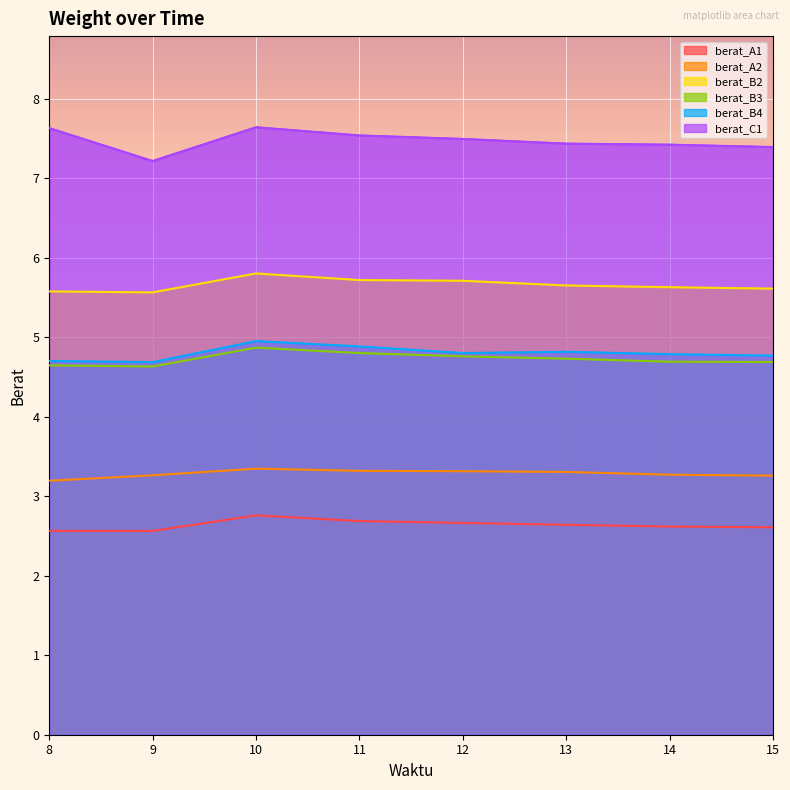

Which series has the largest total across all categories?

berat_C1